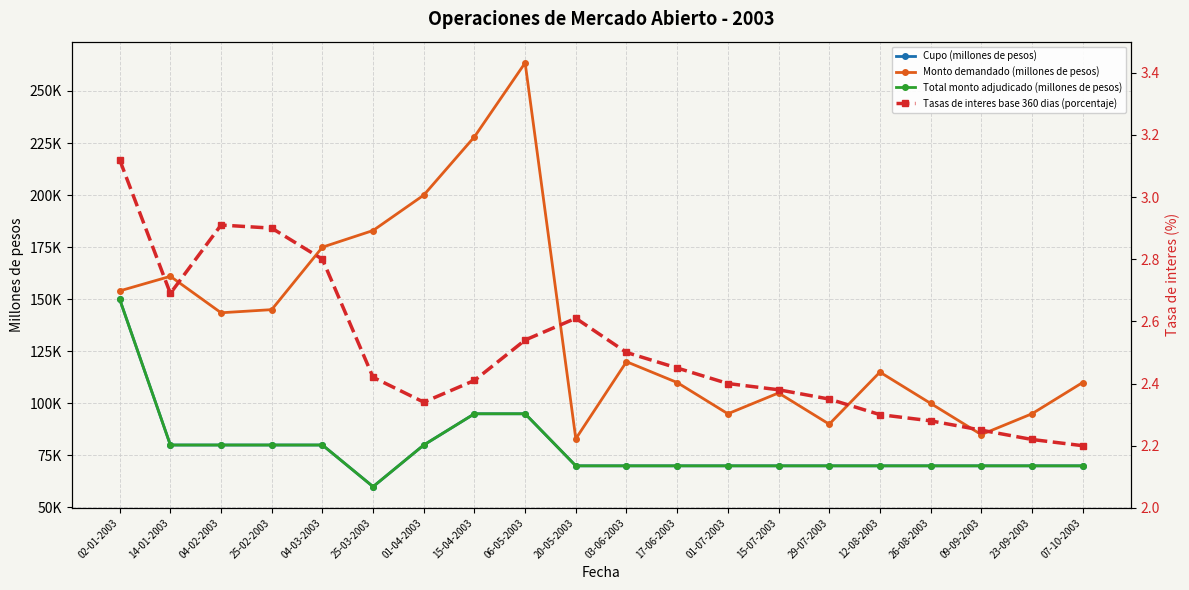

In Tasas de interes base 360 dias (porcentaje), how many points are lower than both neighbors (excluding endpoints)?

2